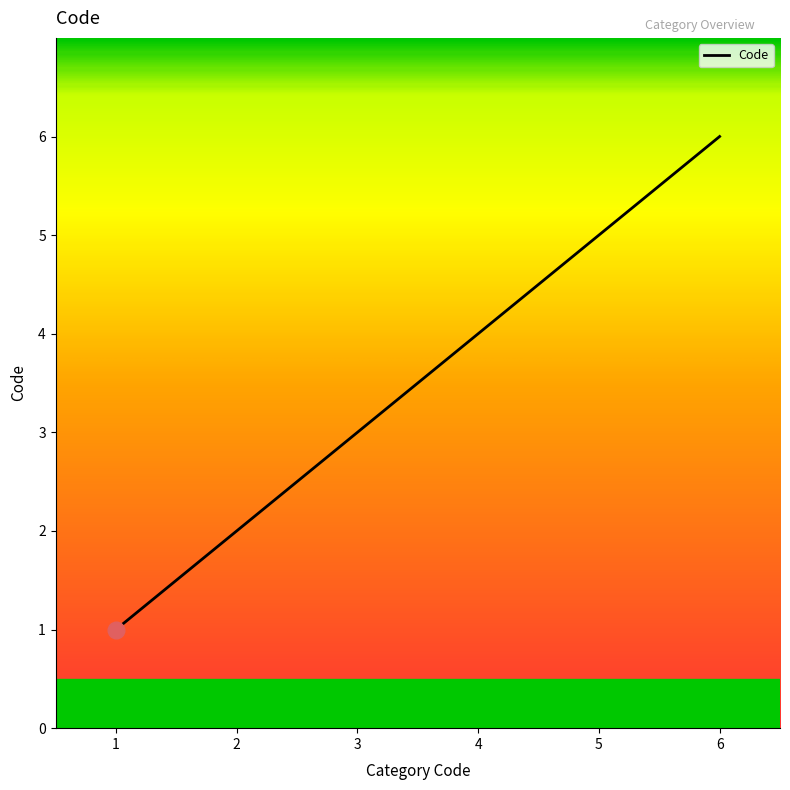

How many categories are shown in the chart?

6